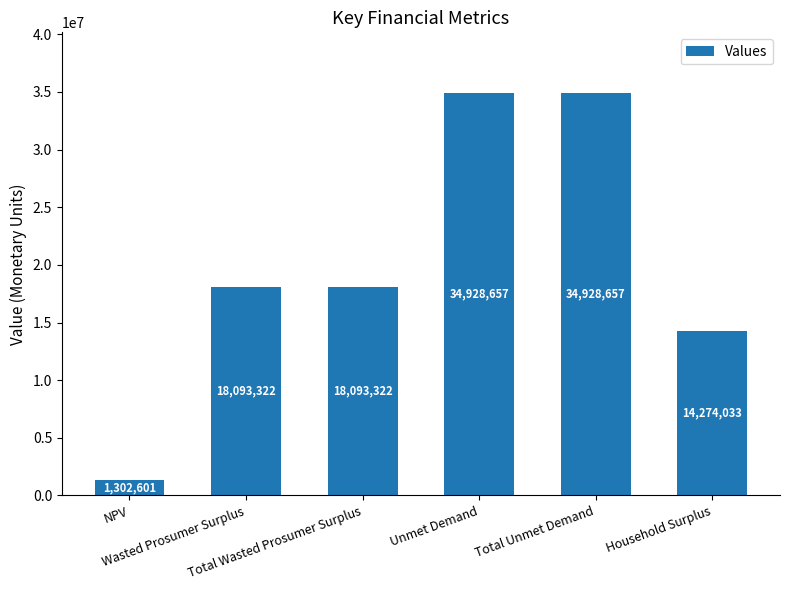

What is the value of the 3rd bar from the left?

18093321.8